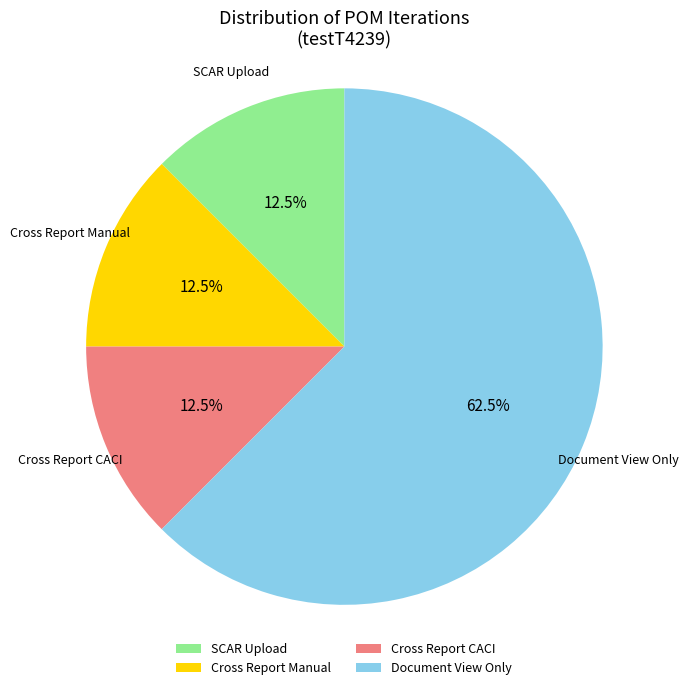

What percentage is NOT represented by Cross Report Manual?

87.5%